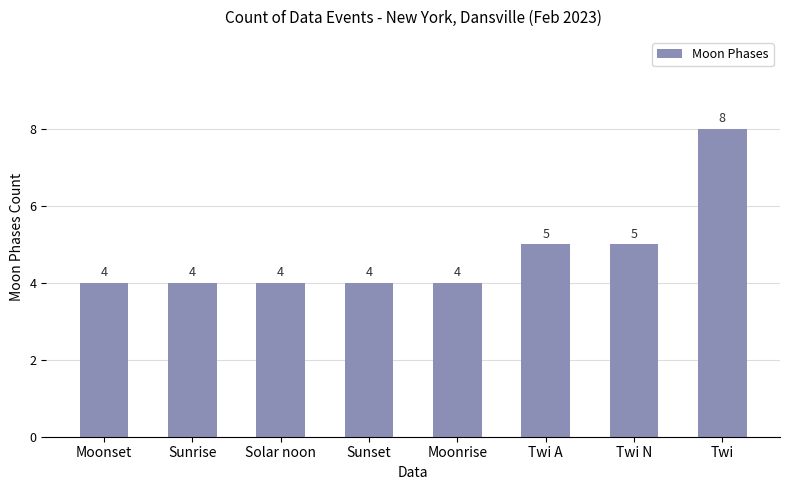

What is the label of the 1st bar from the left?

Moonset